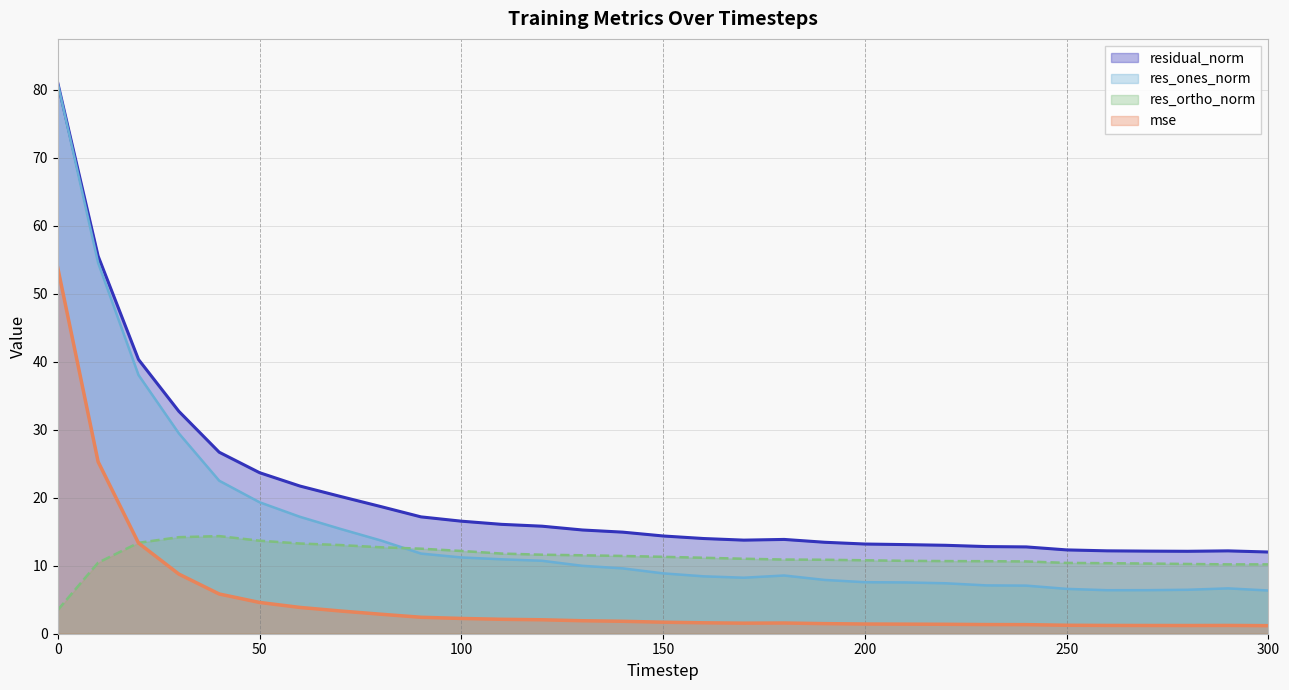

How many lines are shown in the chart?

4